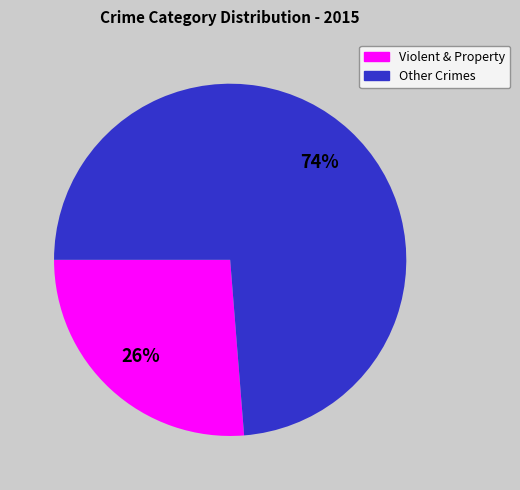

To the nearest percent, what is the average slice percentage?

50%